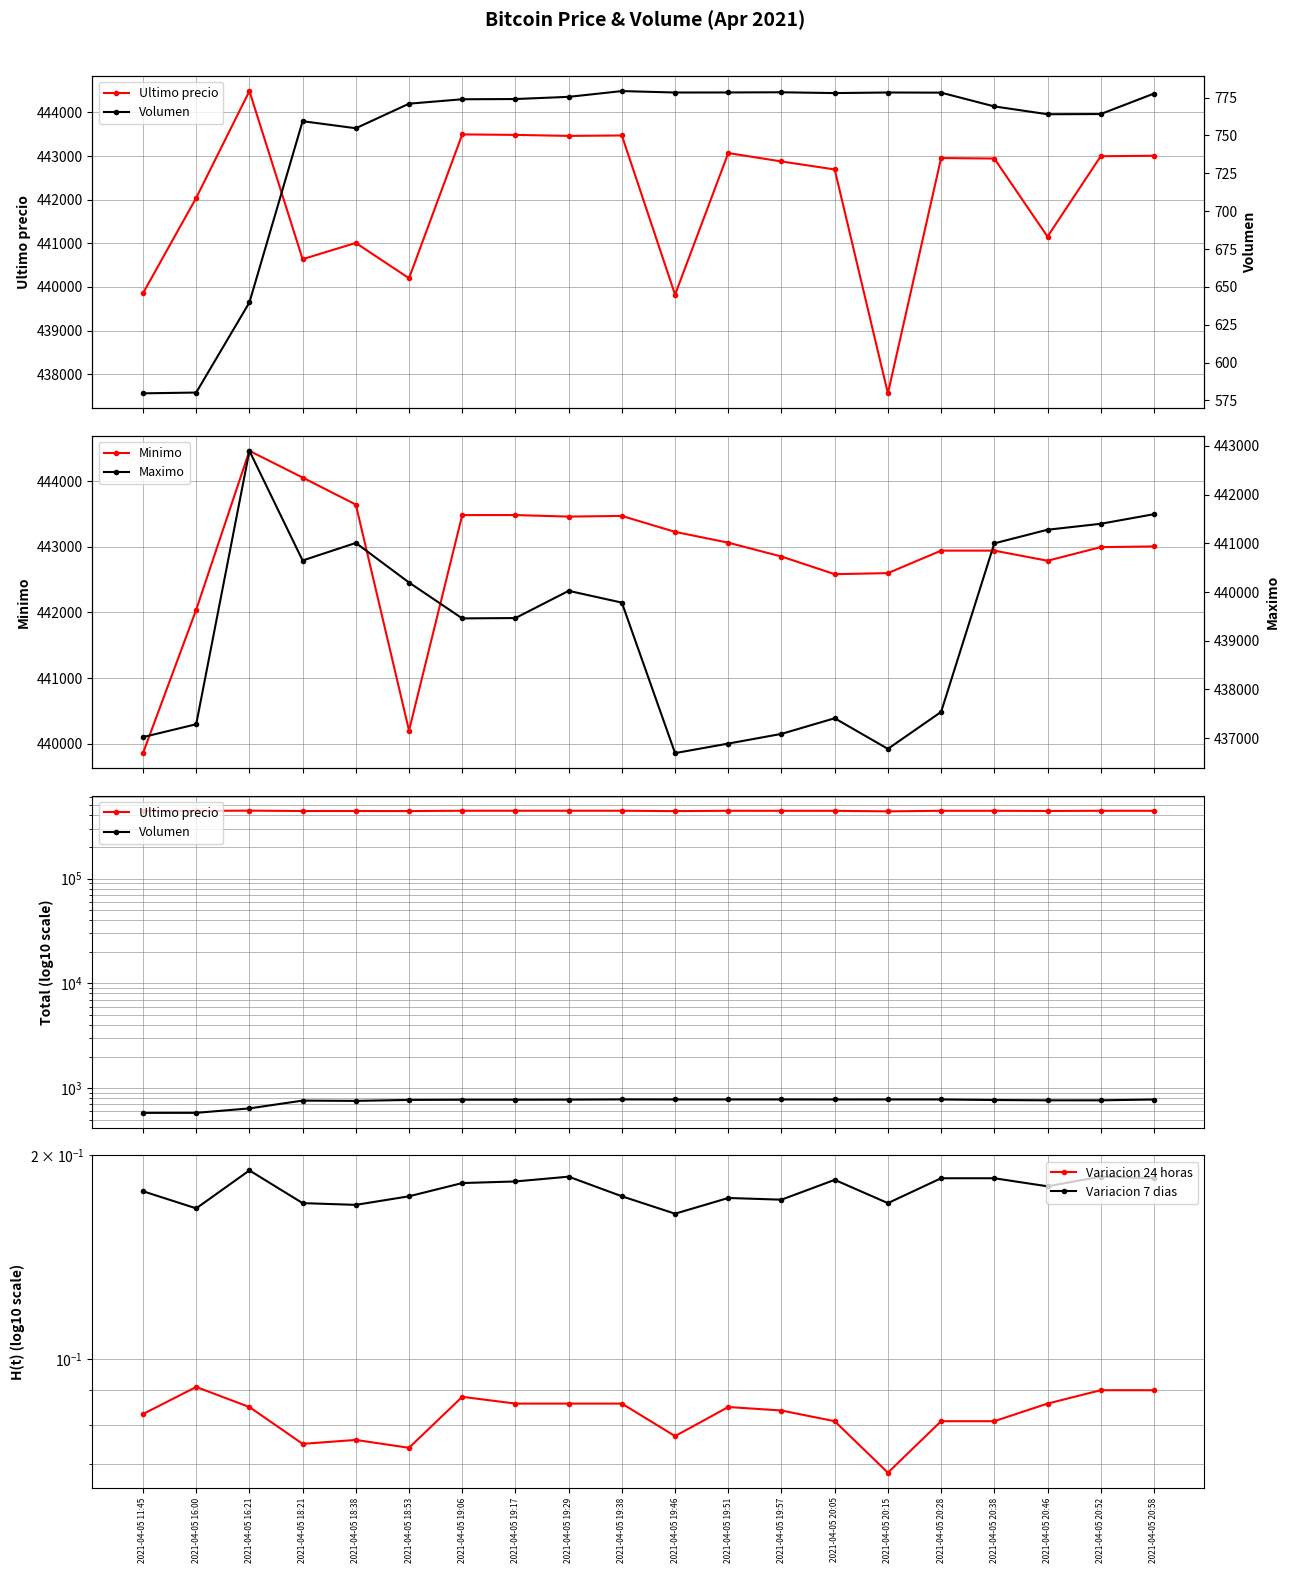

Where is Volumen nearest to the value 679?

2021-04-05 16:21